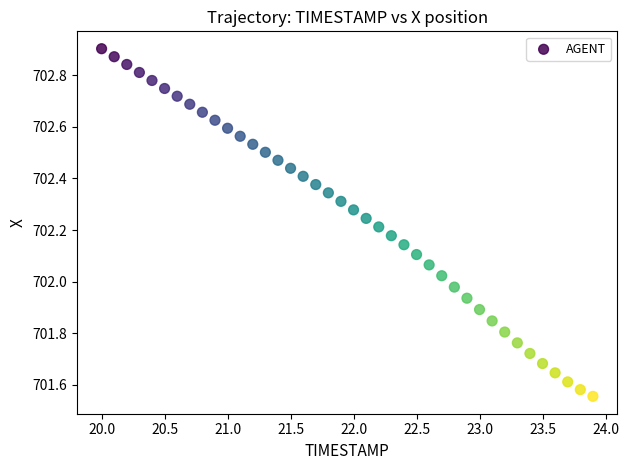

What is the range of X values (max minus min)?

3.9